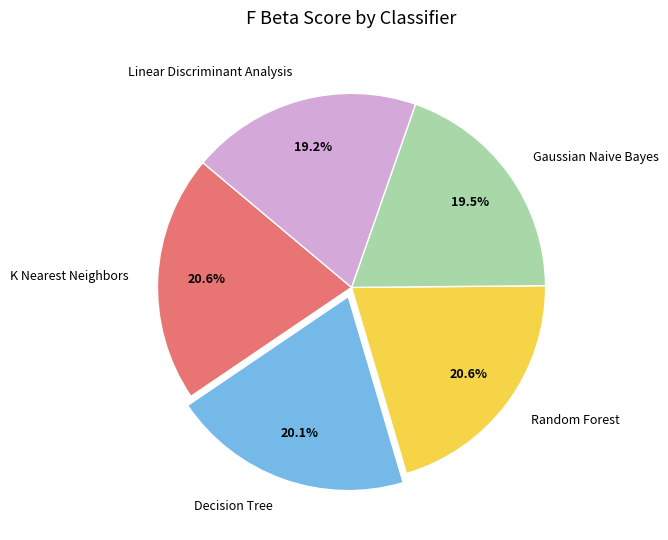

Combined, do Random Forest and Gaussian Naive Bayes account for over 50%?

No